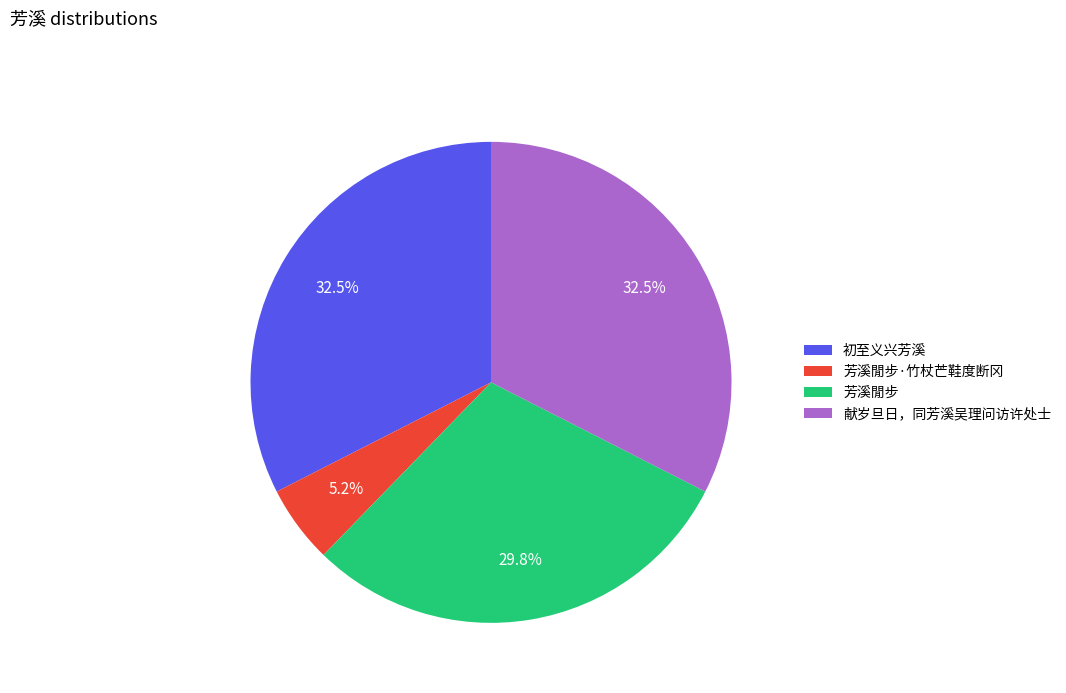

Which has a higher value, 初至义兴芳溪 or 芳溪閒步?

初至义兴芳溪